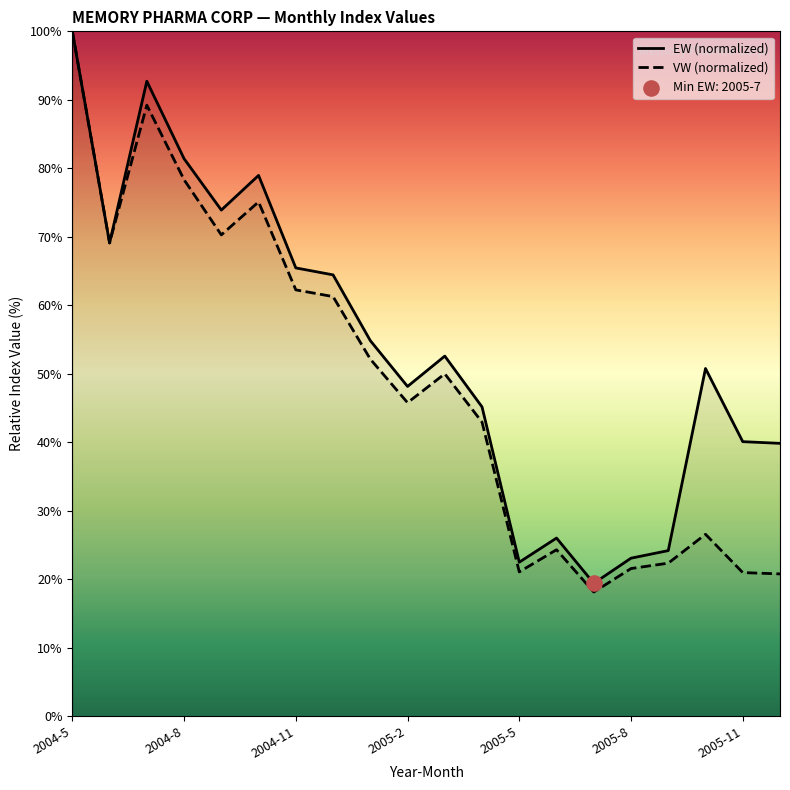

What are all the series names shown in the legend?

EW, VW